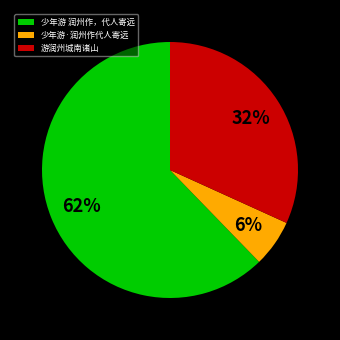

Rank the categories by value from lowest to highest.

少年游·润州作代人寄远, 游润州城南诸山, 少年游 润州作，代人寄远